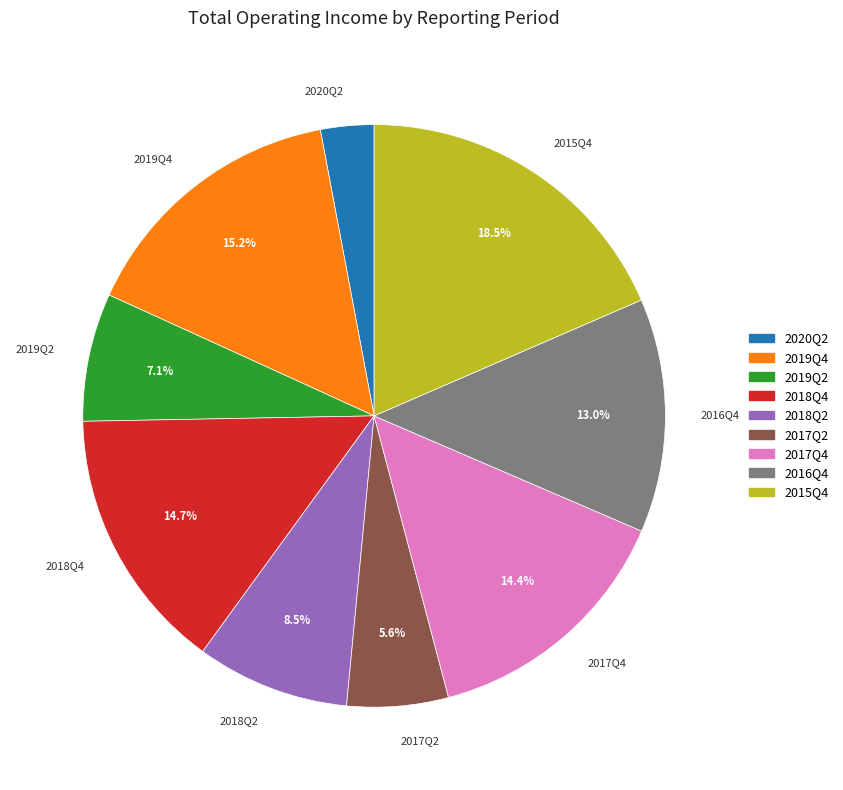

Count the number of slices in the pie.

9